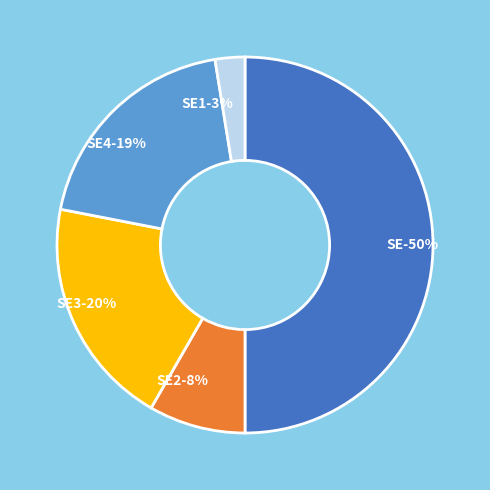

To the nearest percent, what is the average slice percentage?

20%